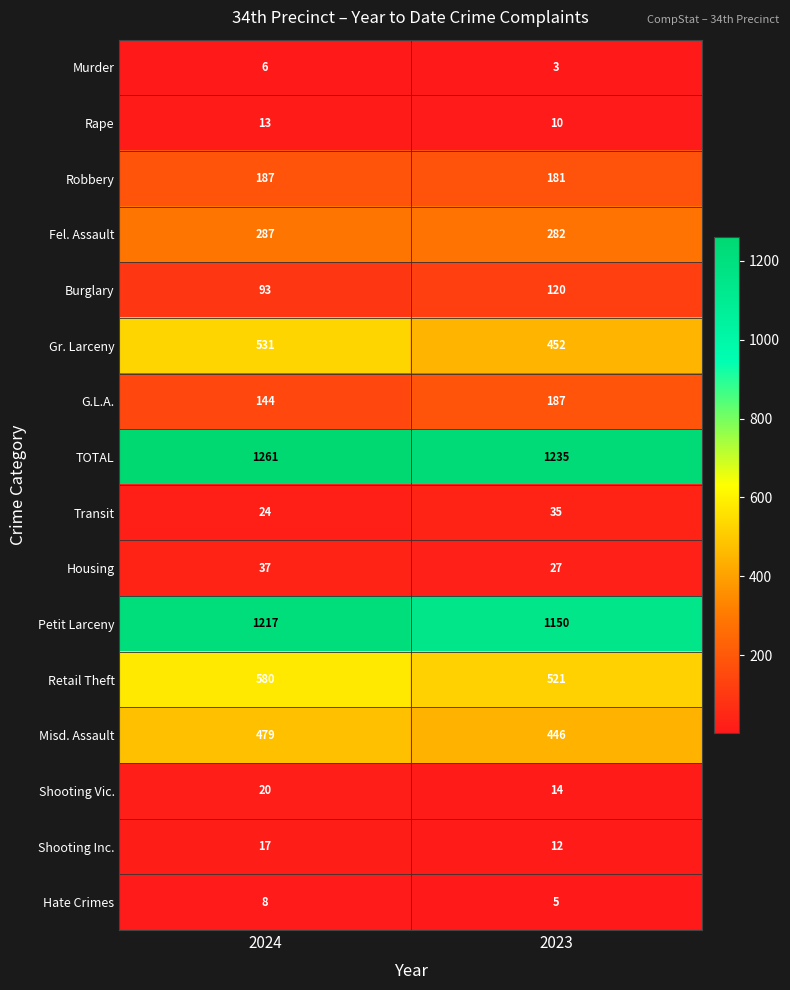

At which label is Petit Larceny closest to 1183?

2023